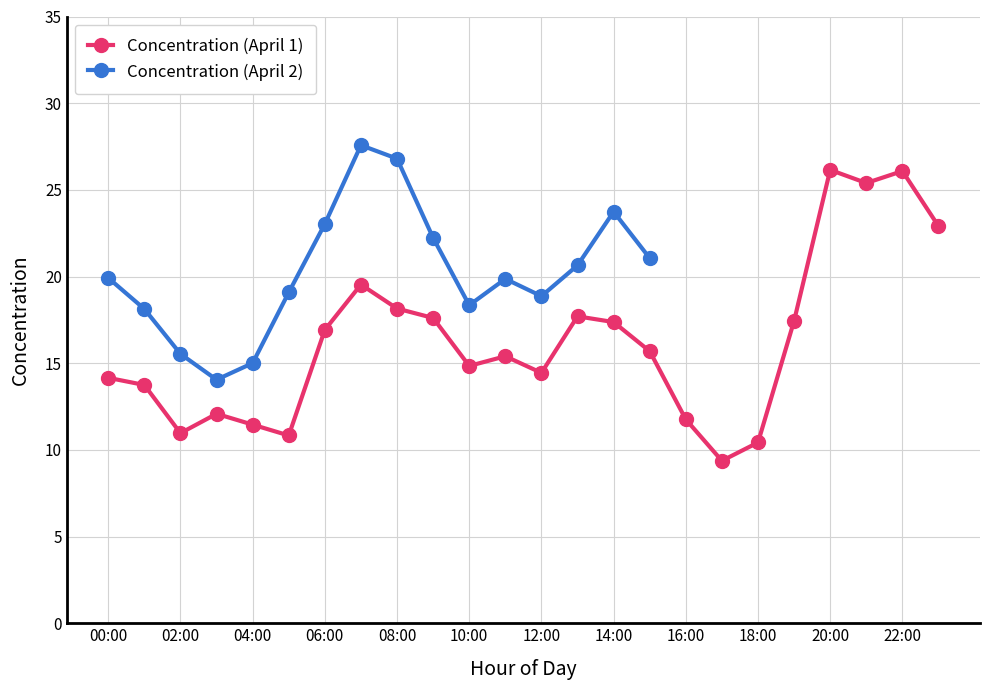

How many values are below 15?

11